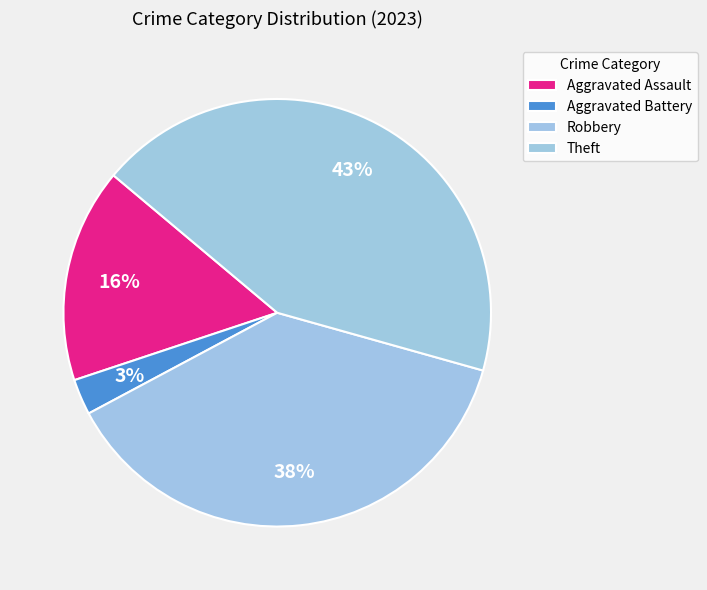

To the nearest percent, what percentage of the pie is Robbery?

38%